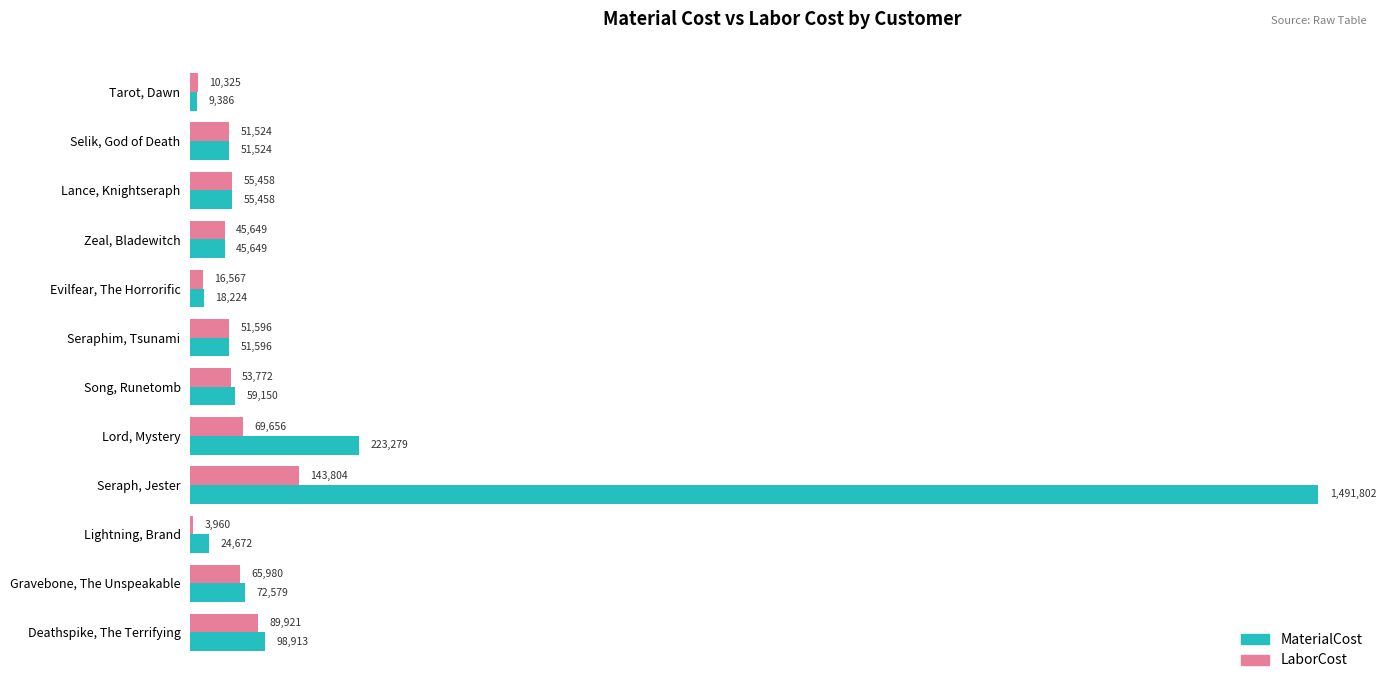

What is the difference between the maximum and minimum values in the LaborCost series?

139844.5